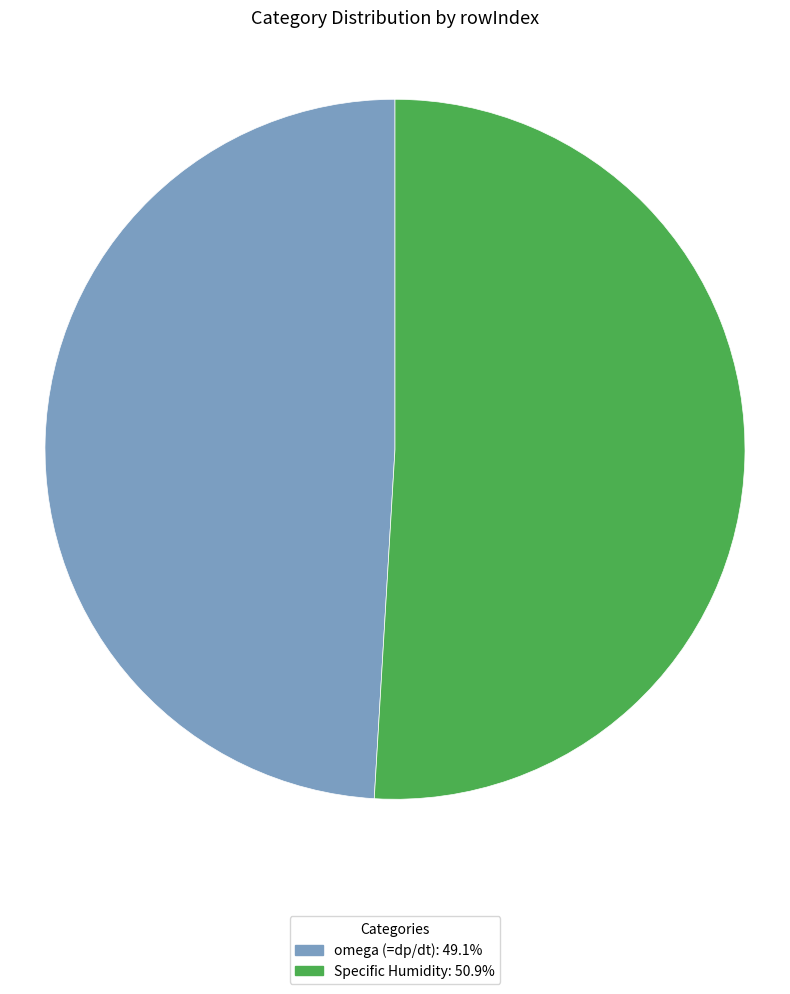

Approximately how many times larger is the value at Specific Humidity: 50.9% compared to omega (=dp/dt): 49.1%?

1.0